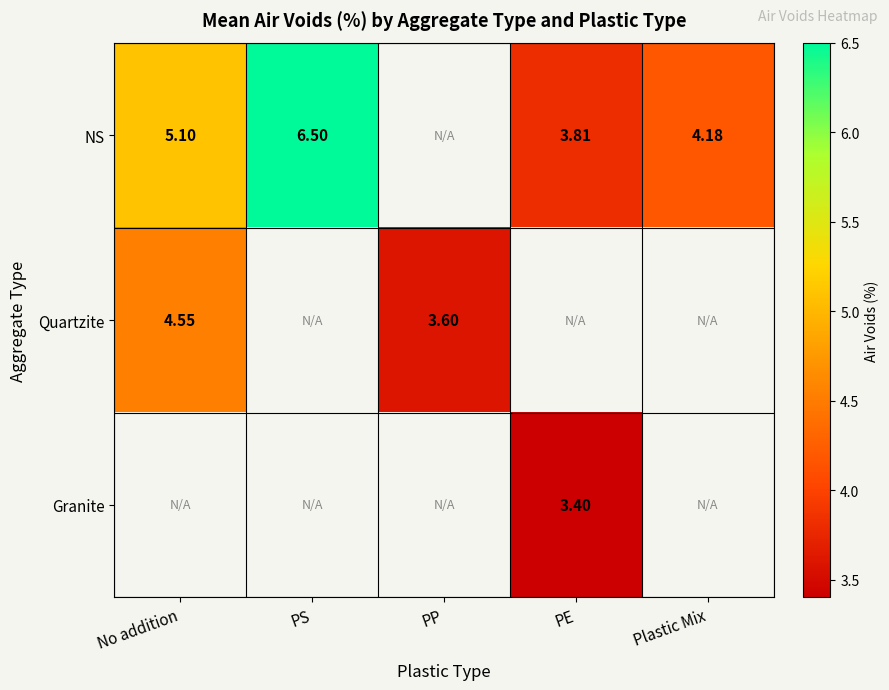

Which label corresponds to the smallest value in the chart?

PE